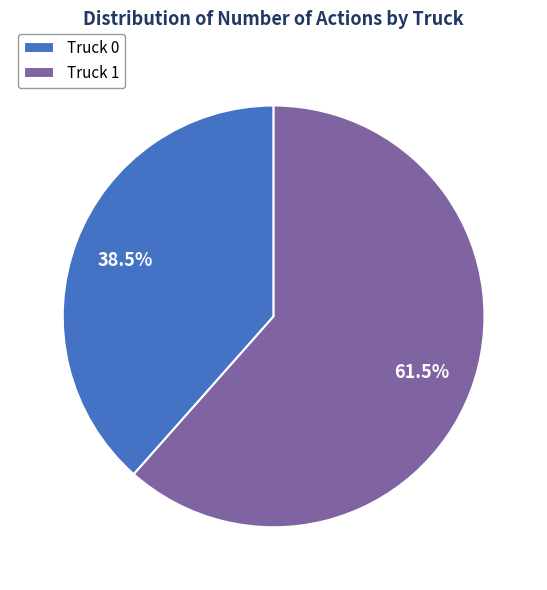

Which slice is the smallest?

Truck 0